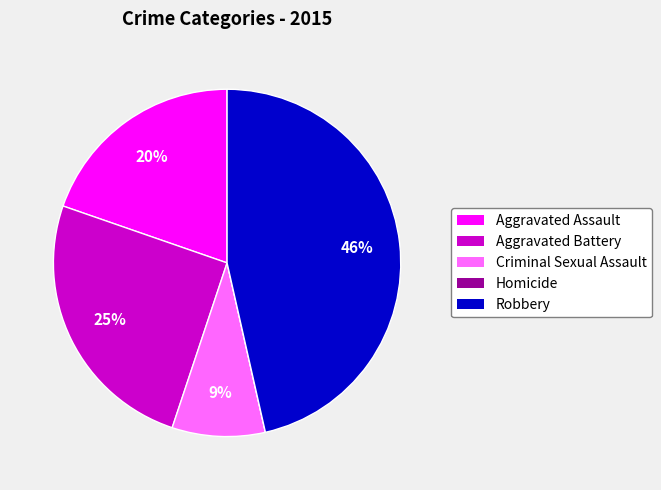

Is it true that Robbery is 54% of the pie?

False